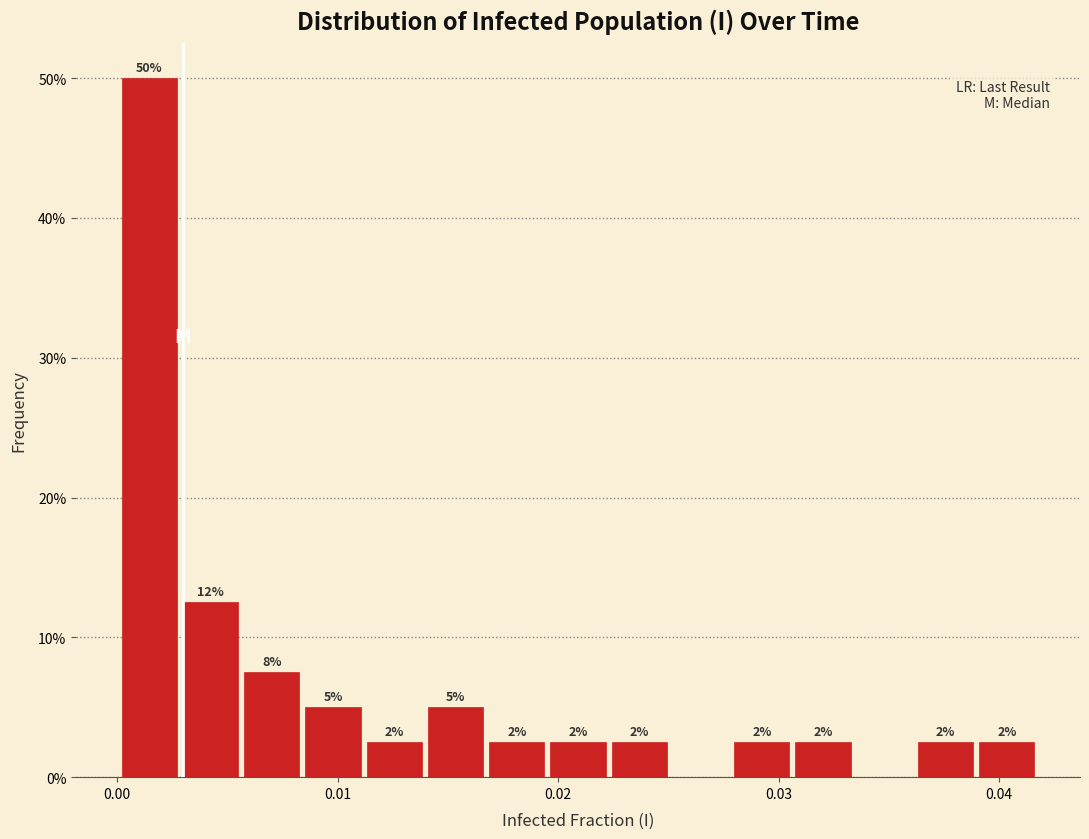

Around what value on the x-axis is the tallest bar? Give the approximate position of its centre, as read against the axis.

0.001